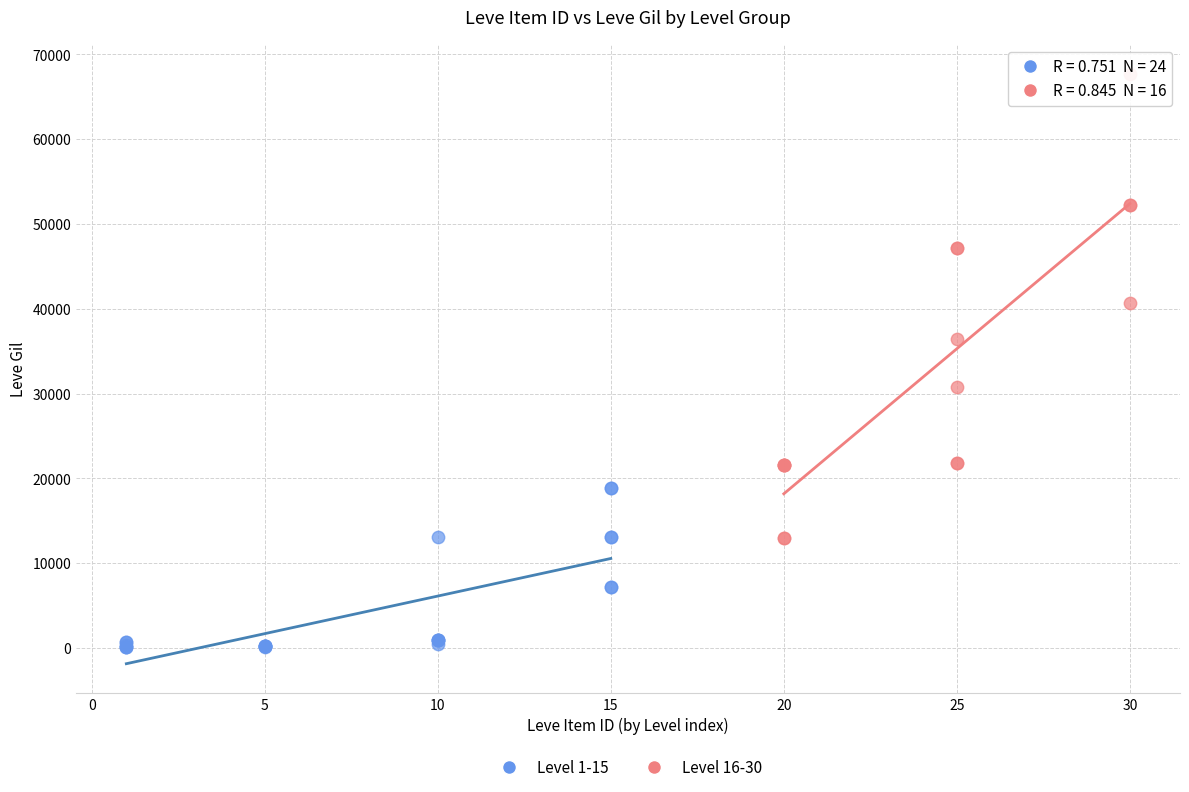

Which series contains the lowest Y value?

Level 1-15